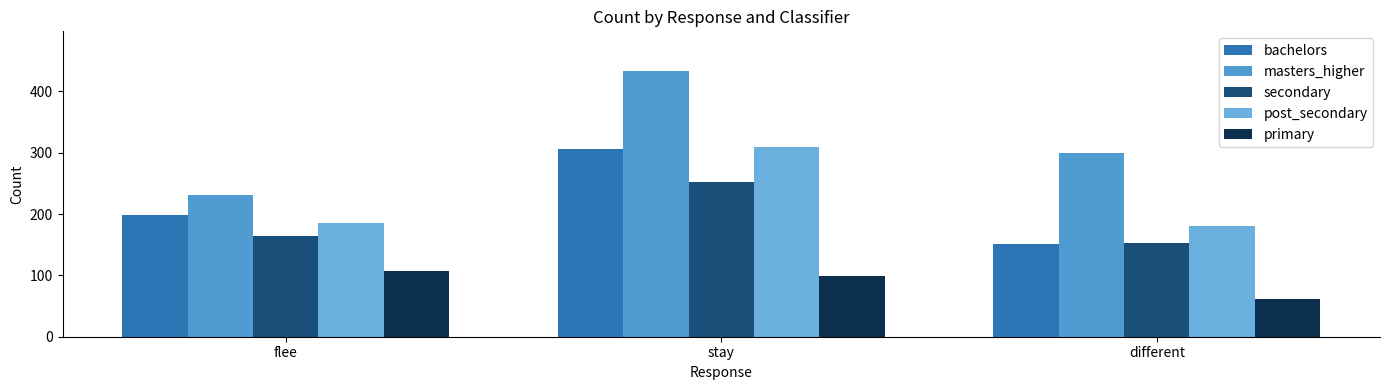

Which series has the largest total across all categories?

masters_higher